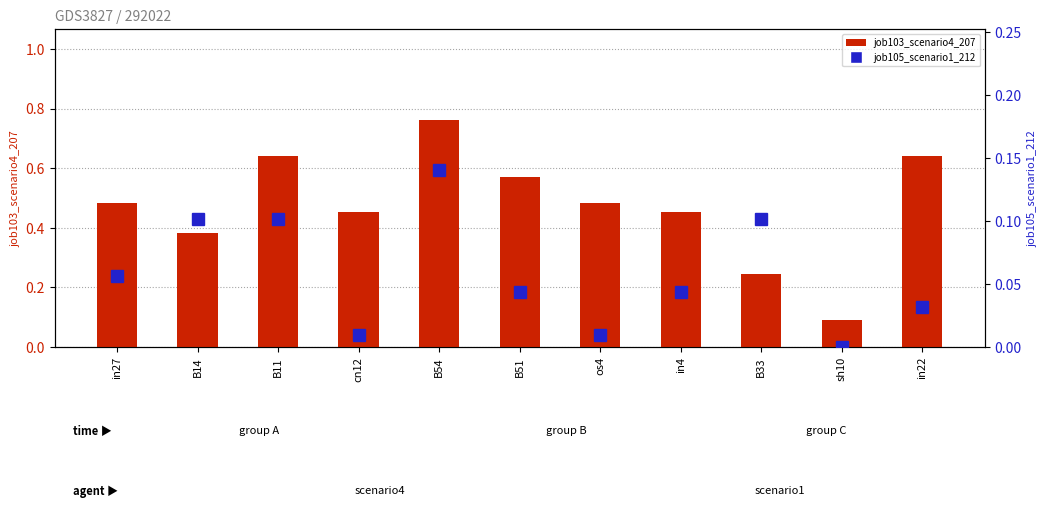

At how many categories does at least one series exceed 0?

11